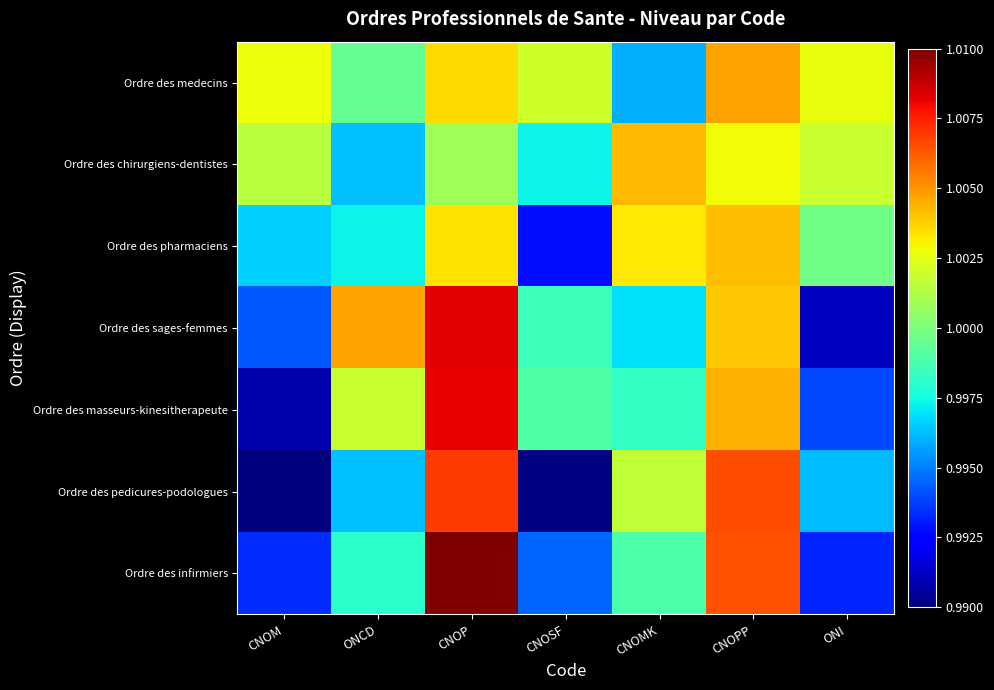

What is the greatest value displayed?

1.0